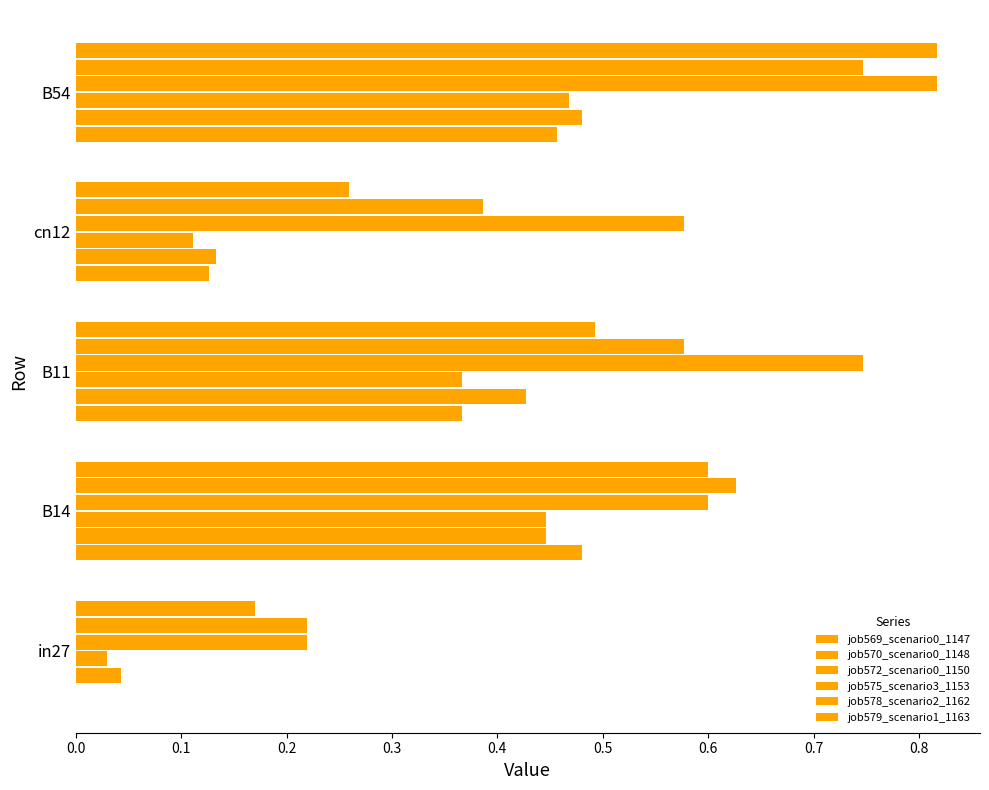

How many positive values does the job569_scenario0_1147 series have?

4